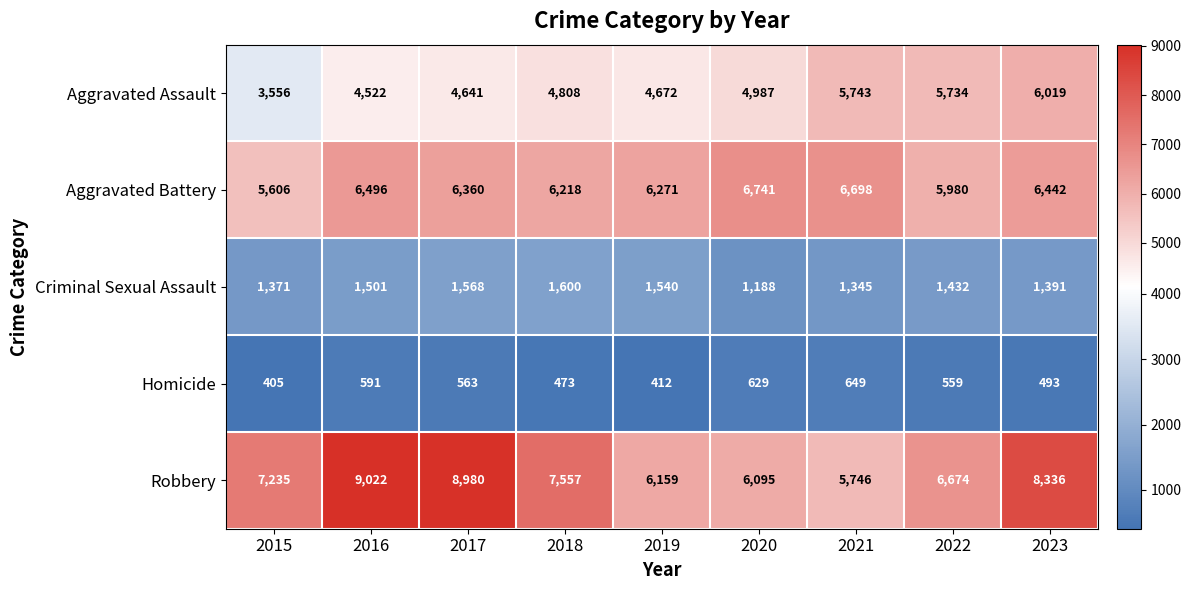

At how many categories does at least one series exceed 2641?

9